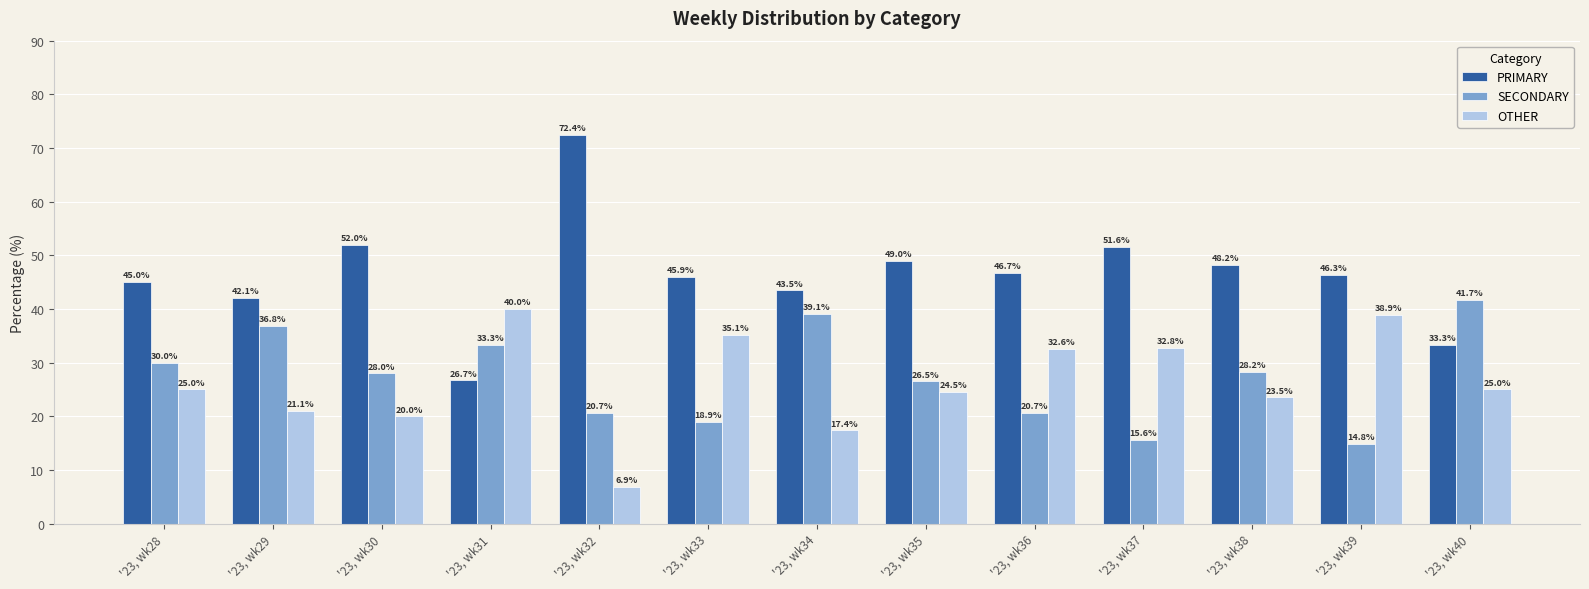

What is the difference between the maximum and minimum values in the OTHER series?

33.1